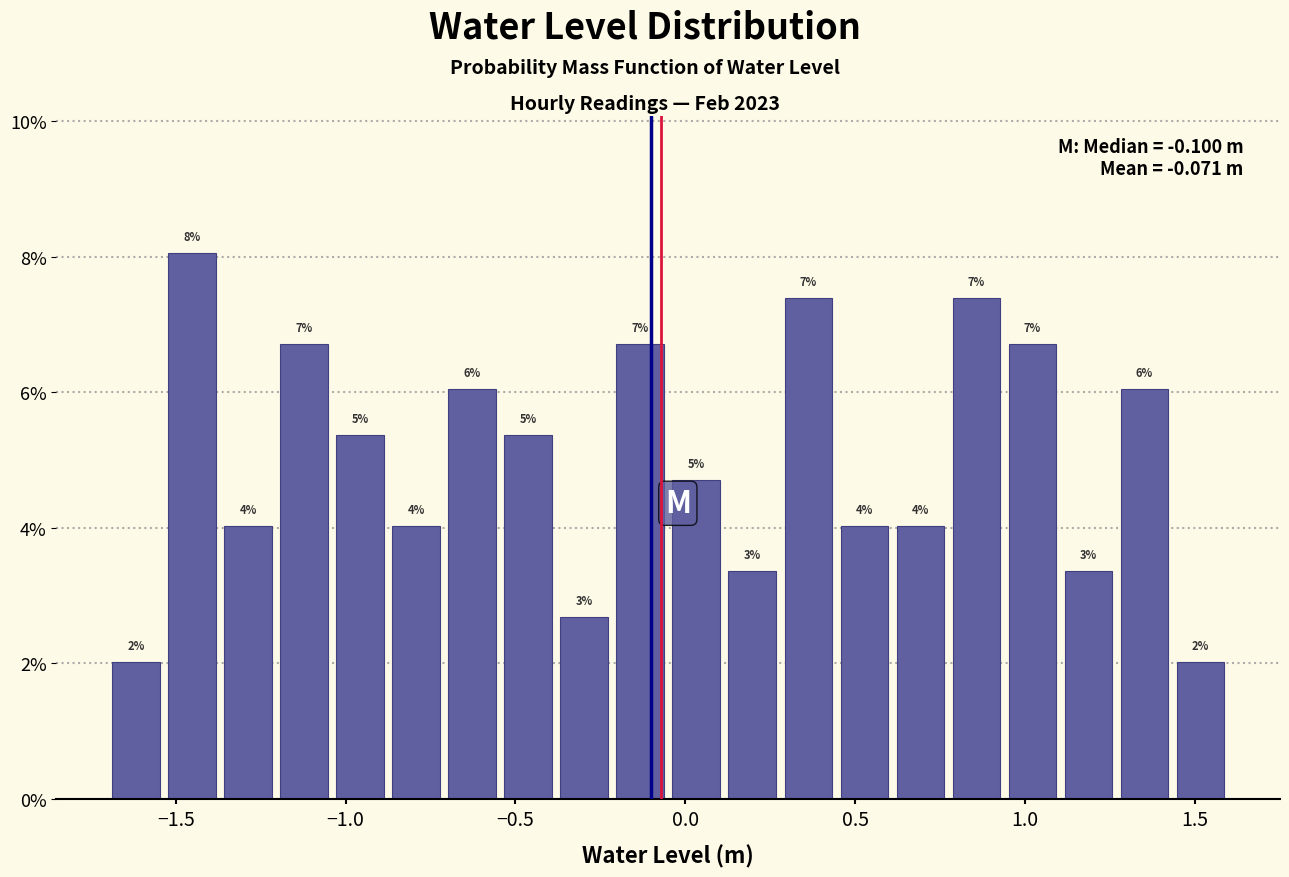

Read against the x-axis, roughly where is the centre of the tallest bar?

-1.45